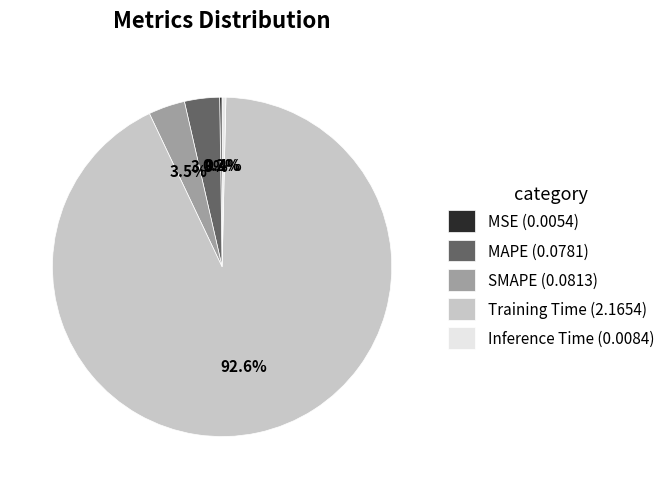

Do Training Time (2.1654) and Inference Time (0.0084) together represent more than half of the pie?

Yes